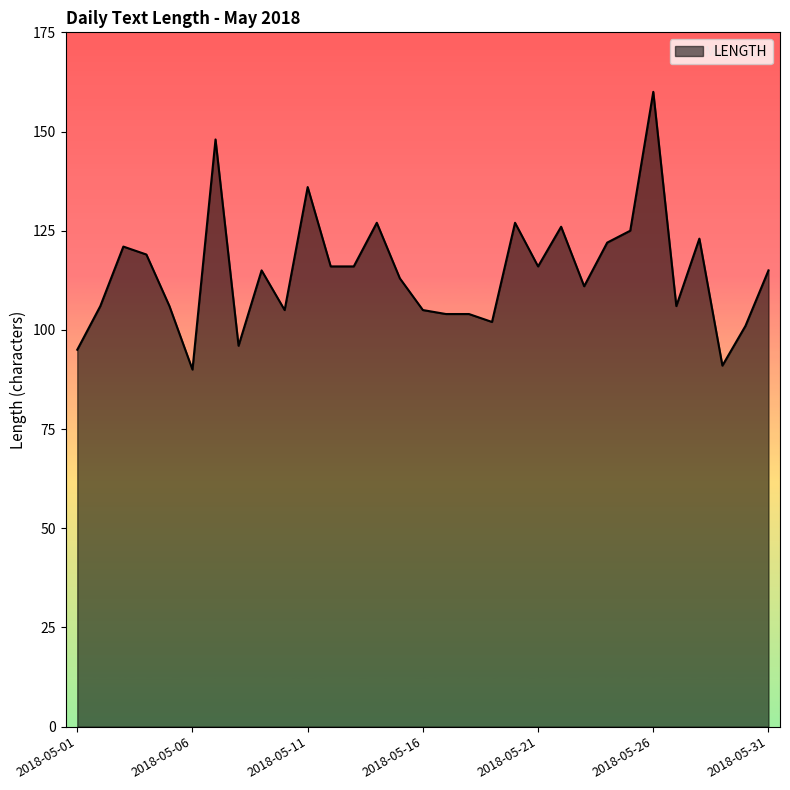

What is the difference between the maximum and second lowest values?

69